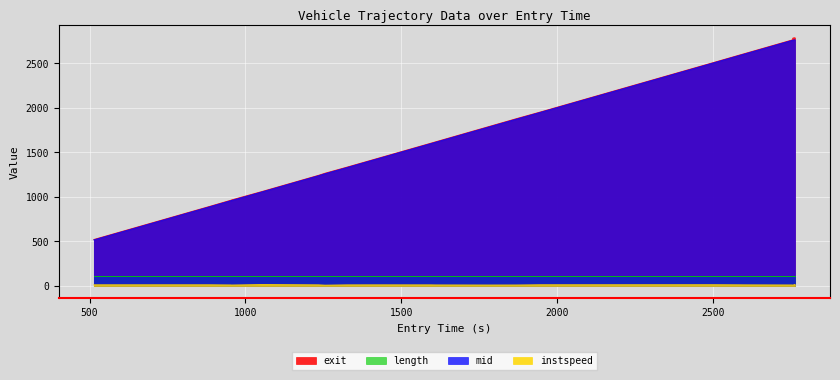

What is the label of the 5th point from the left?

692.0